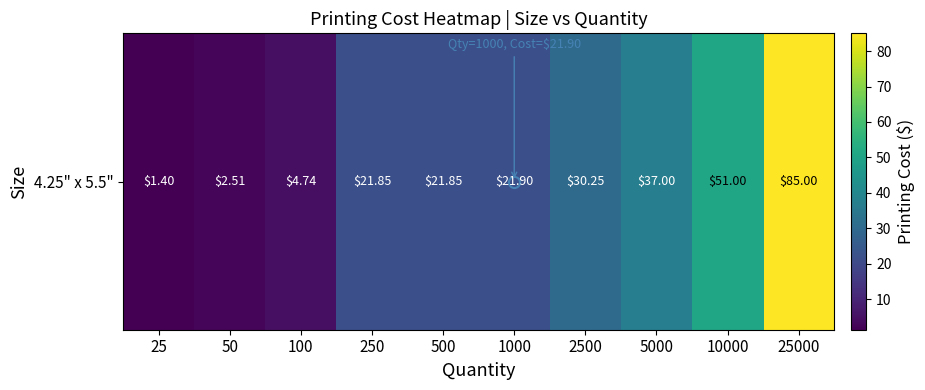

The chart shows a value of 75.6 at 10000. True or false?

False